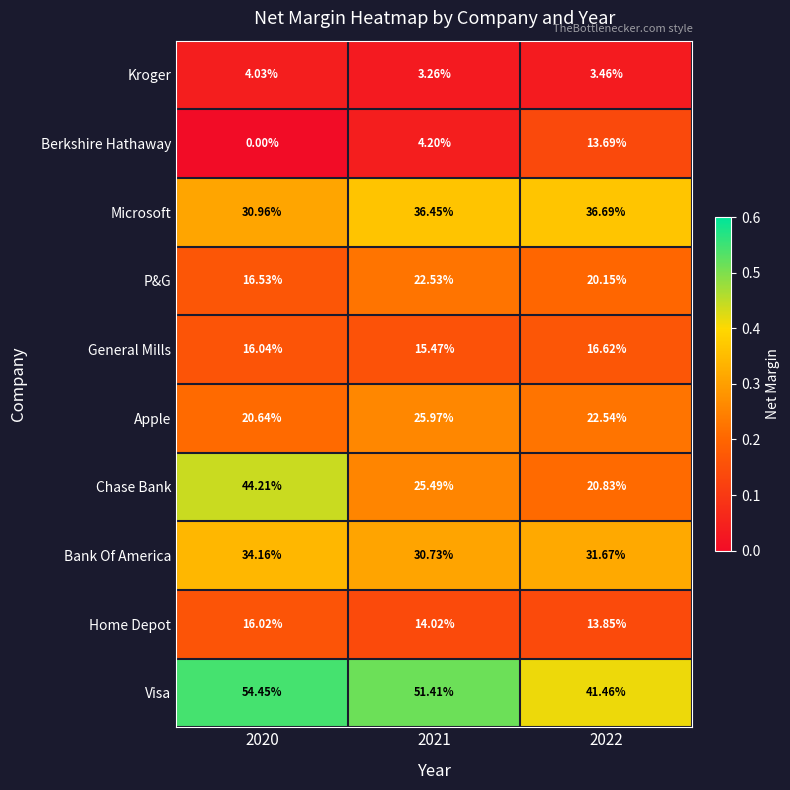

Which series changed the most between 2021 and 2022?

Visa